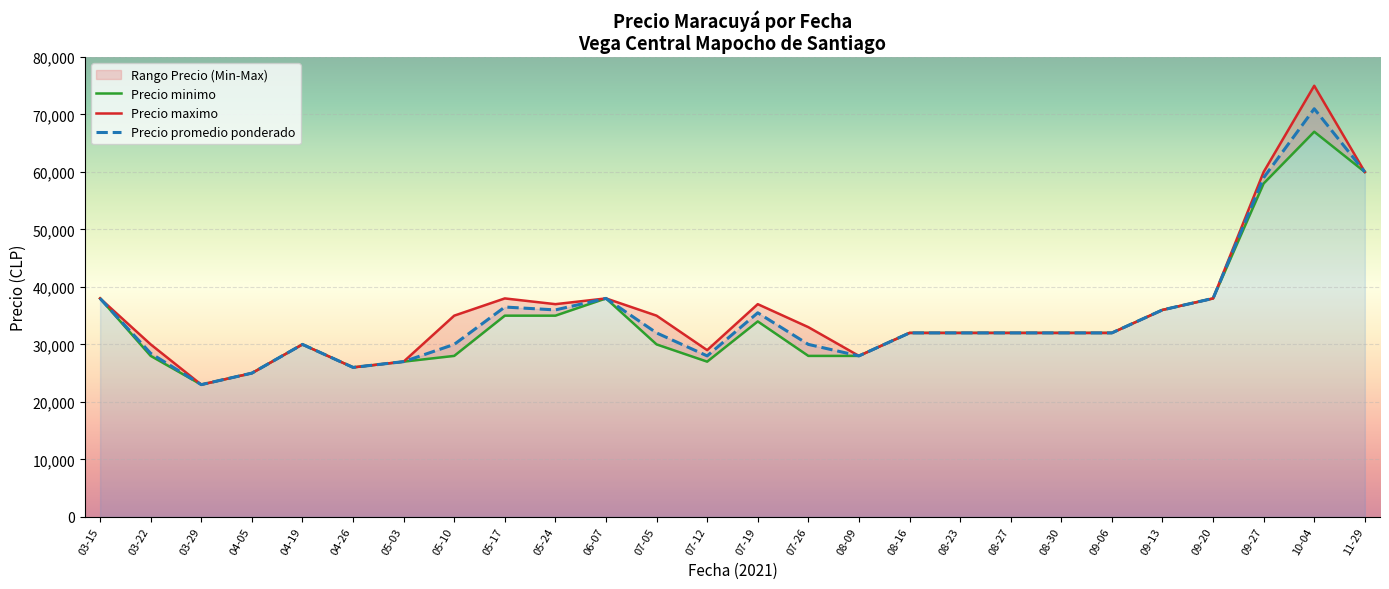

Which series has the widest spread of values?

Precio maximo